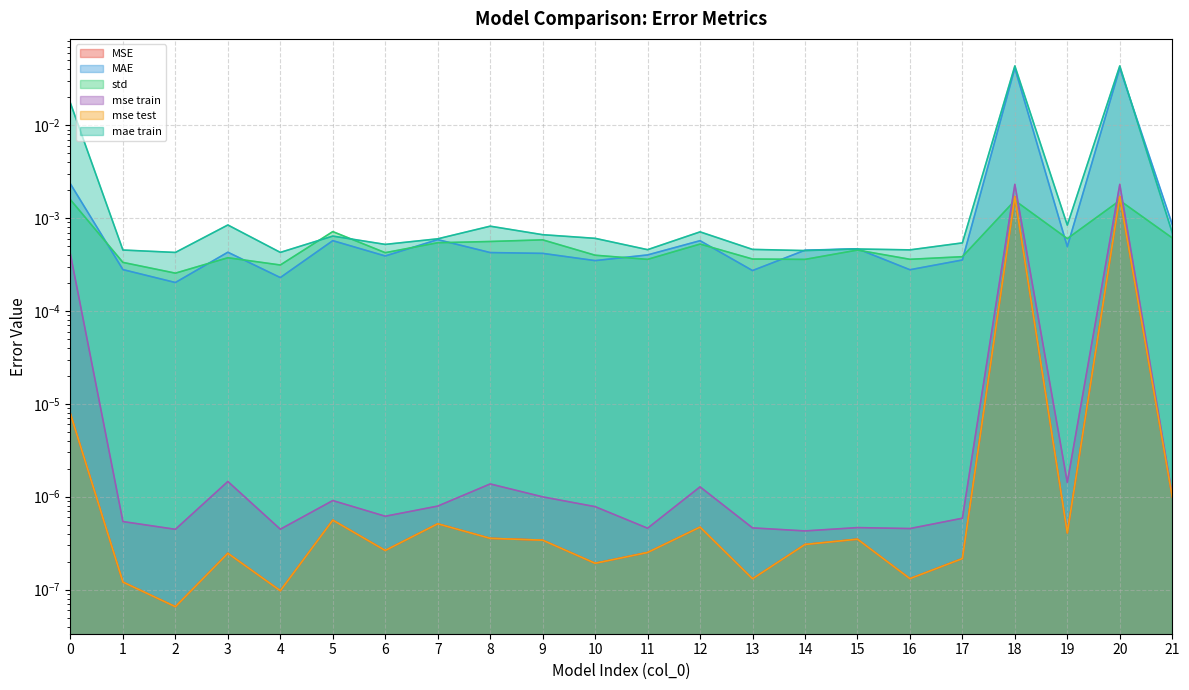

At which category does the chart reach its peak across all series?

18